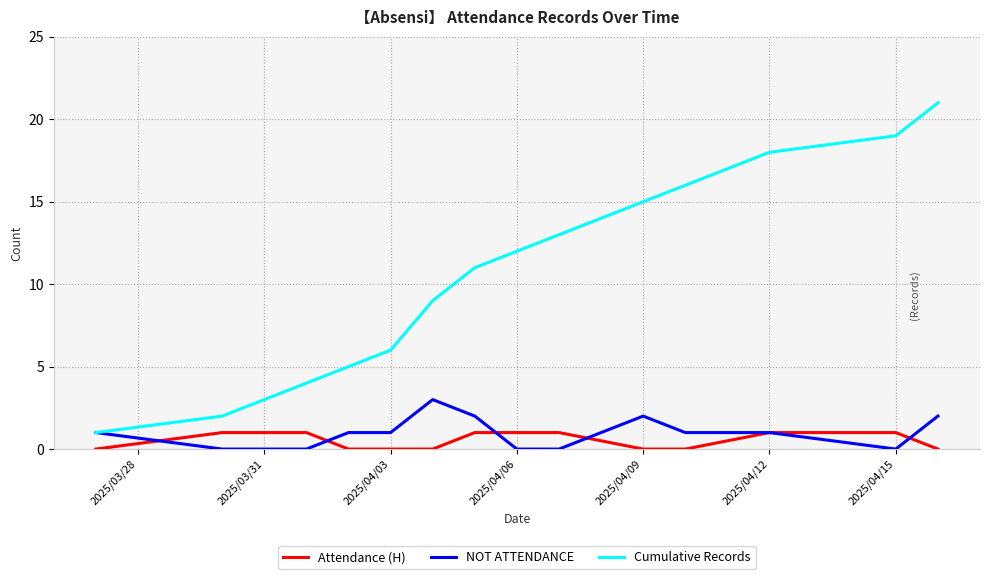

What is the greatest value displayed?

21